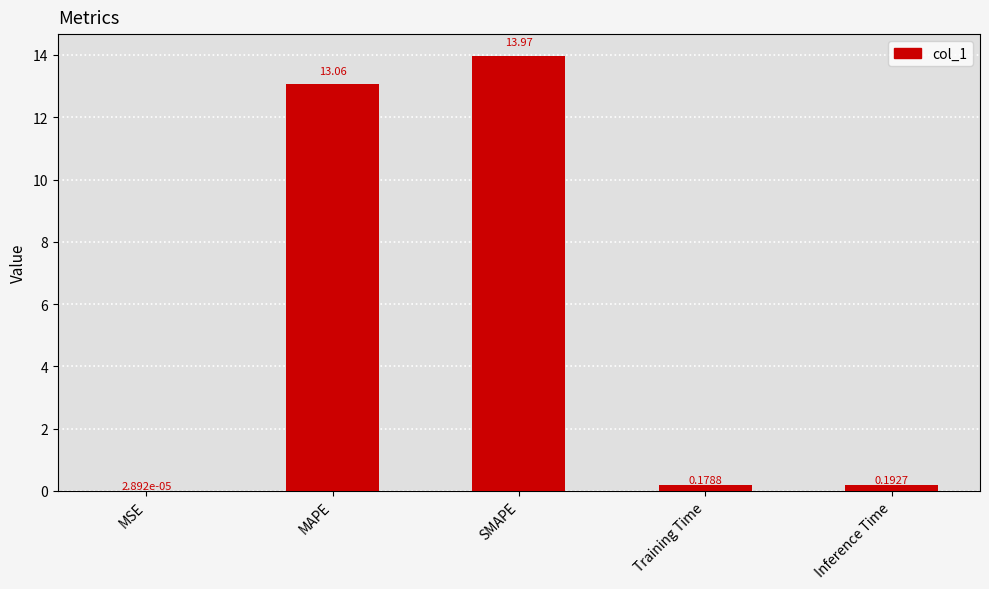

What is the sum of the values at Inference Time and MAPE?

13.3